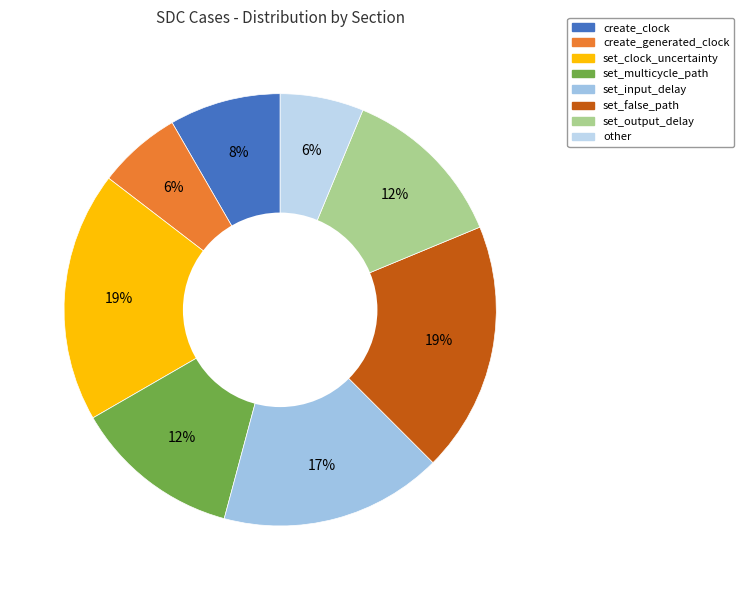

To the nearest percent, what is the combined percentage of set_input_delay and set_multicycle_path?

29%